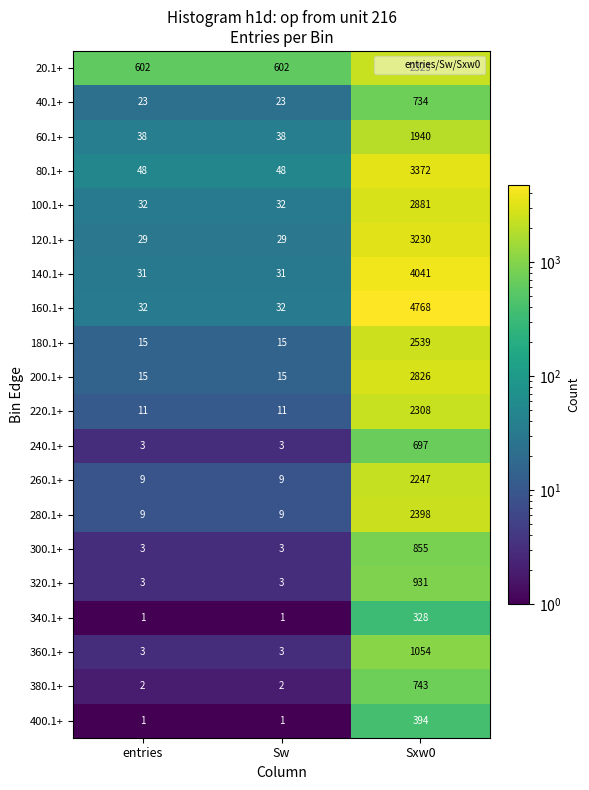

Which series changed the most between Sw and Sxw0?

160.1+